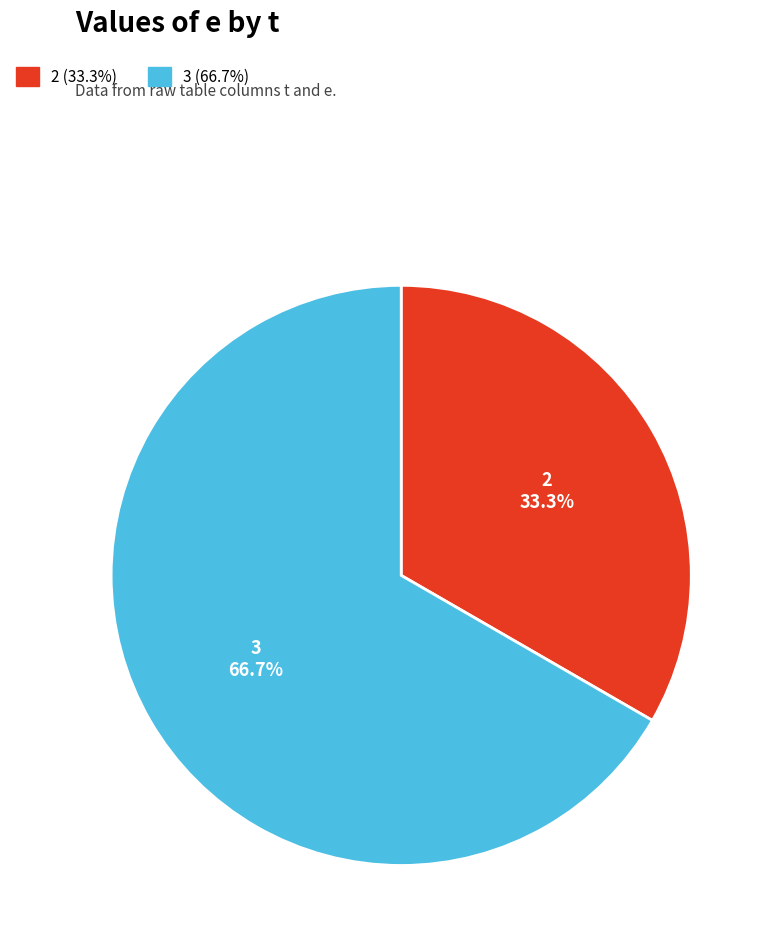

Is there any slice that represents more than half of the pie?

Yes